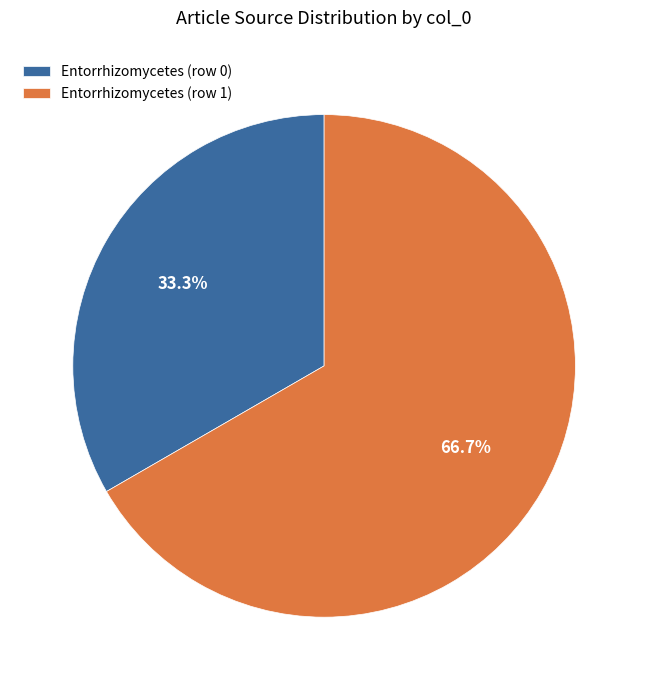

How many segments does this pie chart have?

2